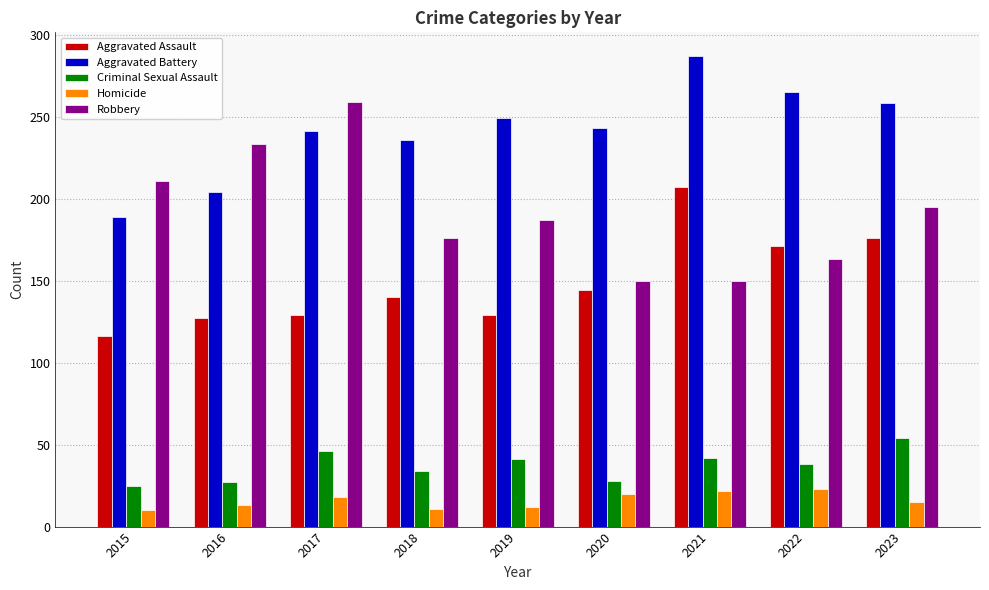

What is the value of the Criminal Sexual Assault bar at the 3rd from the left?

46